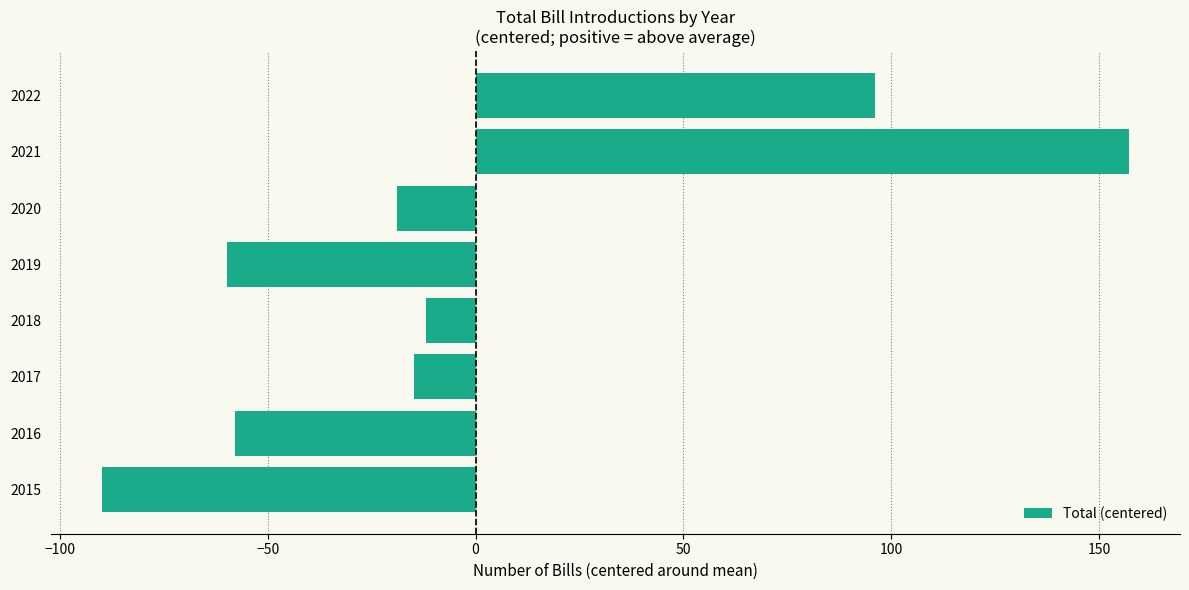

What is the maximum value shown in the chart?

157.1